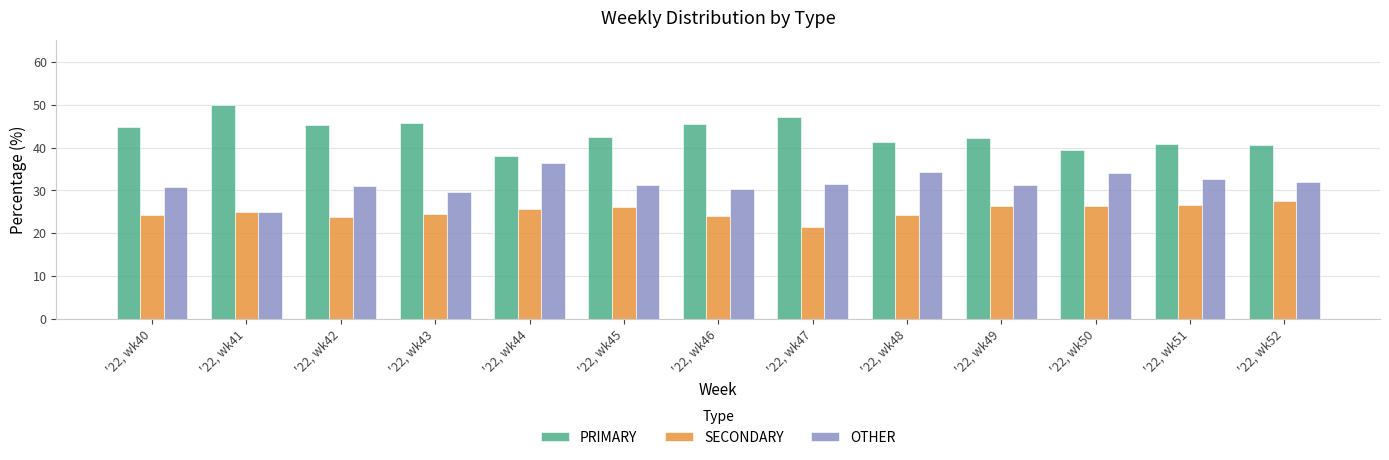

How many groups of bars are there?

13